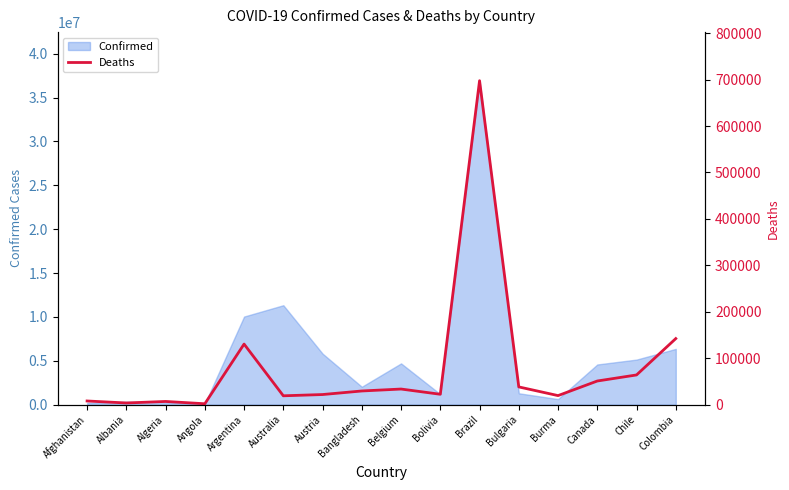

What is the change in value from Albania to Canada?

+47321